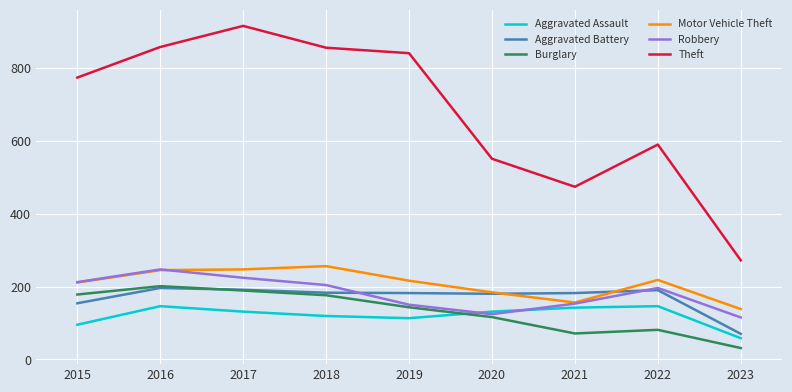

Does the chart display data point markers on the line(s)?

No